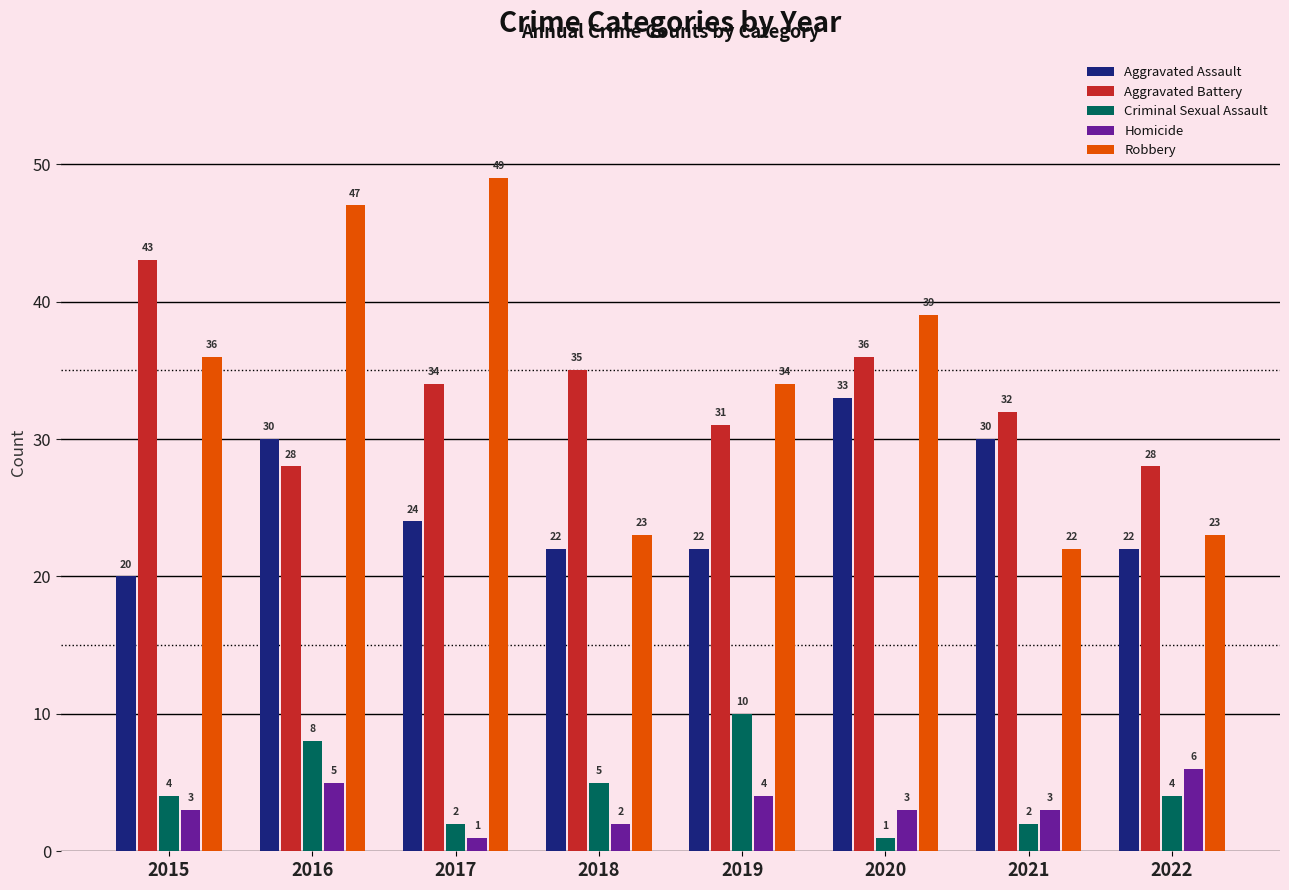

How many bars are there in each group?

5